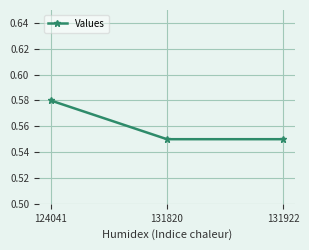

Which category has the highest value across all series?

124041